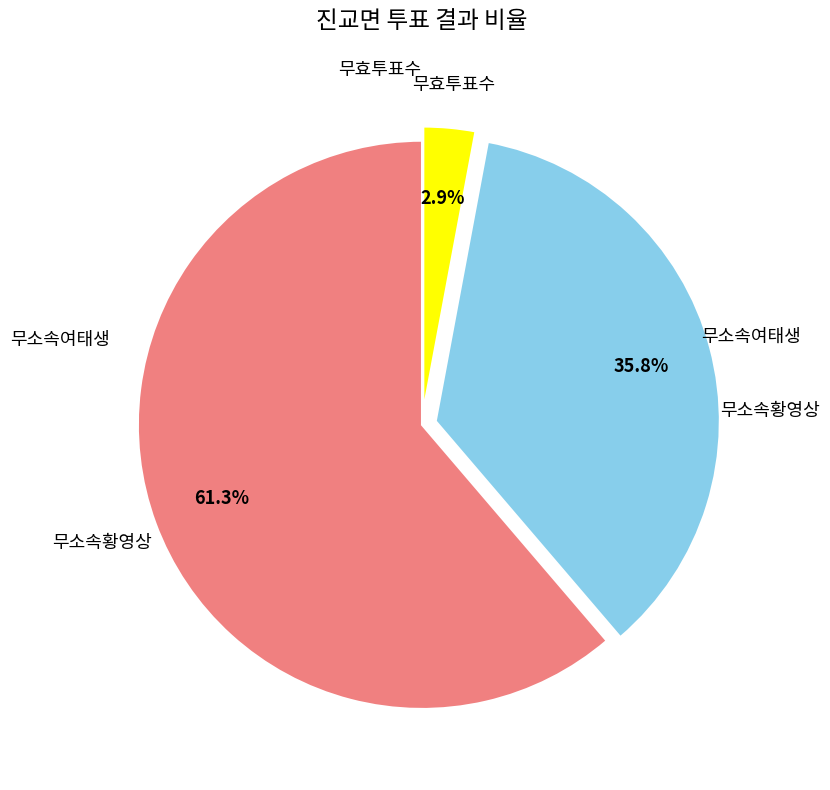

Is there any slice that represents more than half of the pie?

Yes